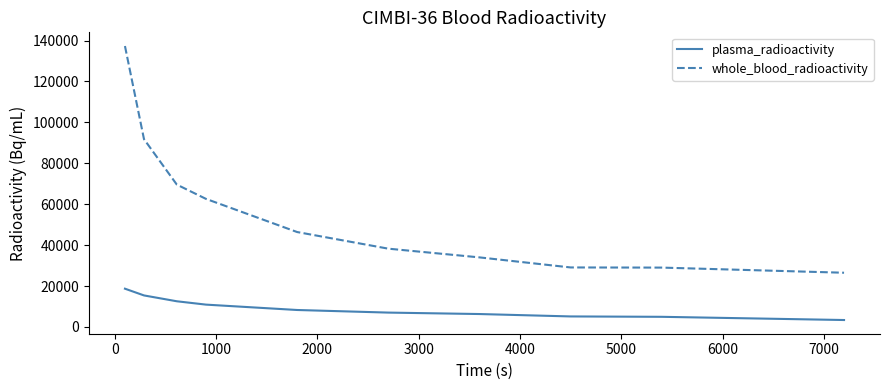

What is the sum of all plasma_radioactivity values?

92504.6